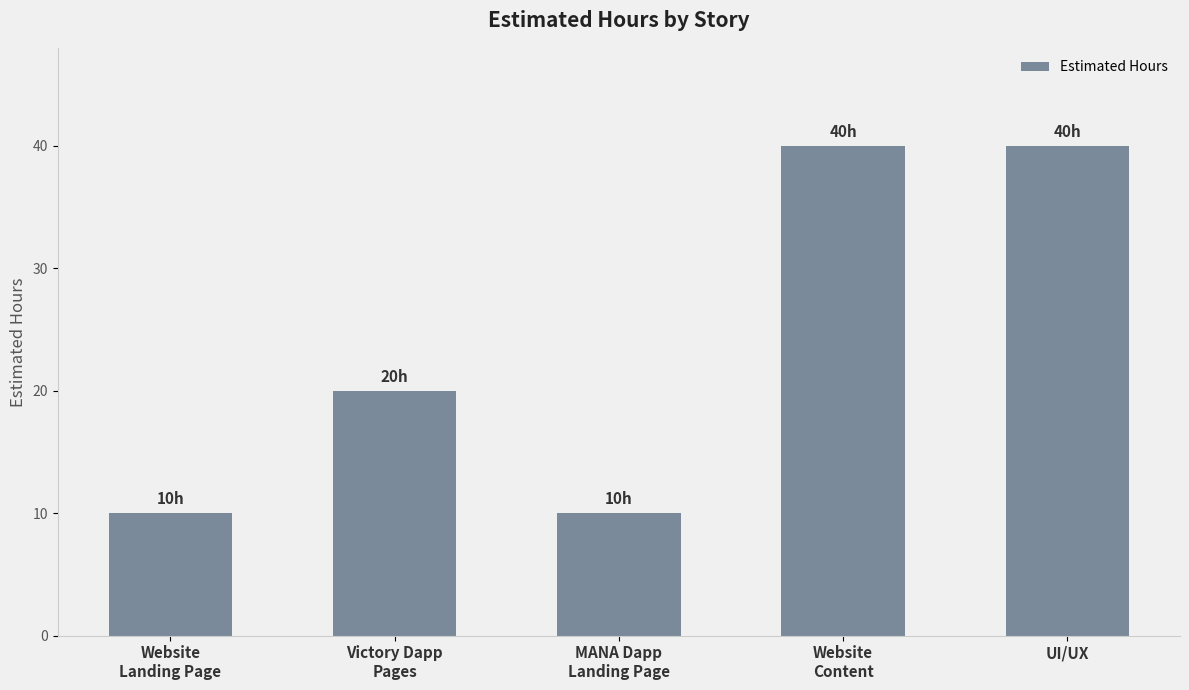

What is the ratio of the value at Website
Content to the value at MANA Dapp
Landing Page?

4.0